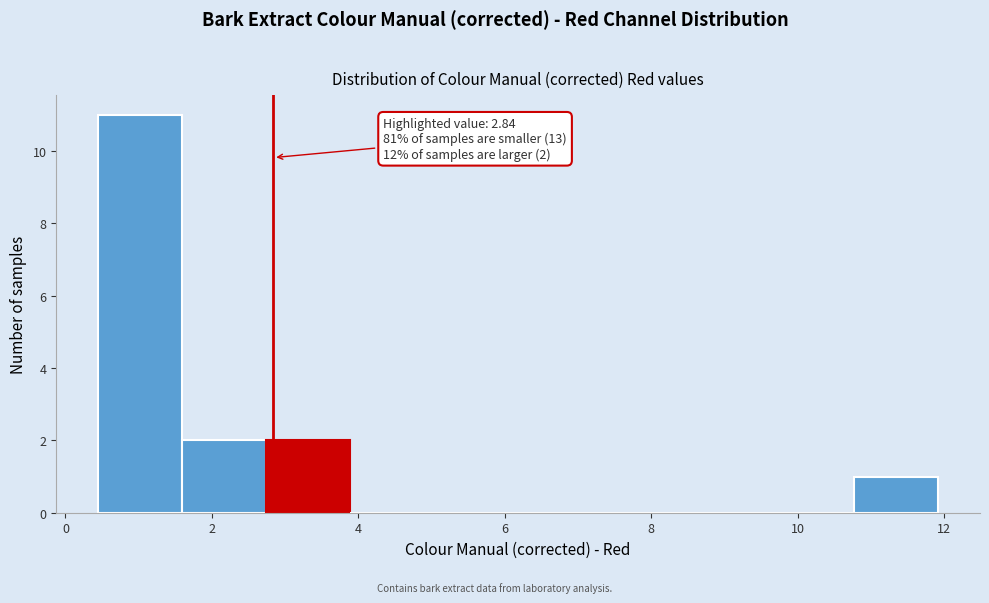

Which range on the x-axis has the tallest bar?

0.4 to 1.6